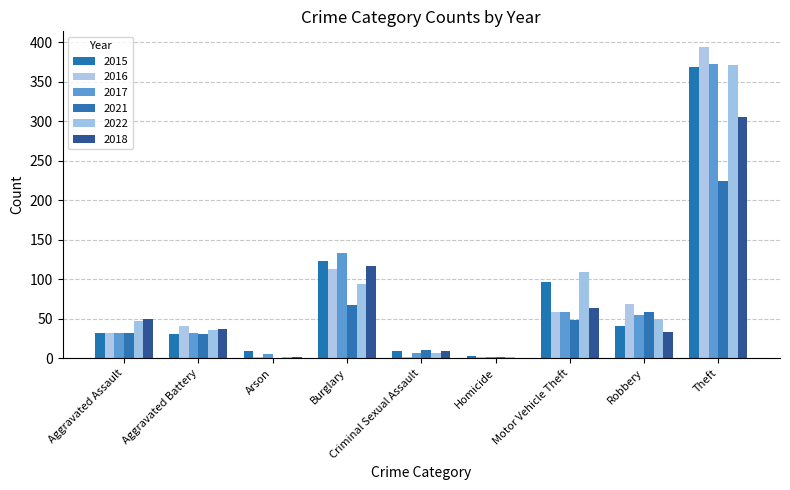

List the labels in order of 2021 value, smallest first.

Arson, Homicide, Criminal Sexual Assault, Aggravated Battery, Aggravated Assault, Motor Vehicle Theft, Robbery, Burglary, Theft